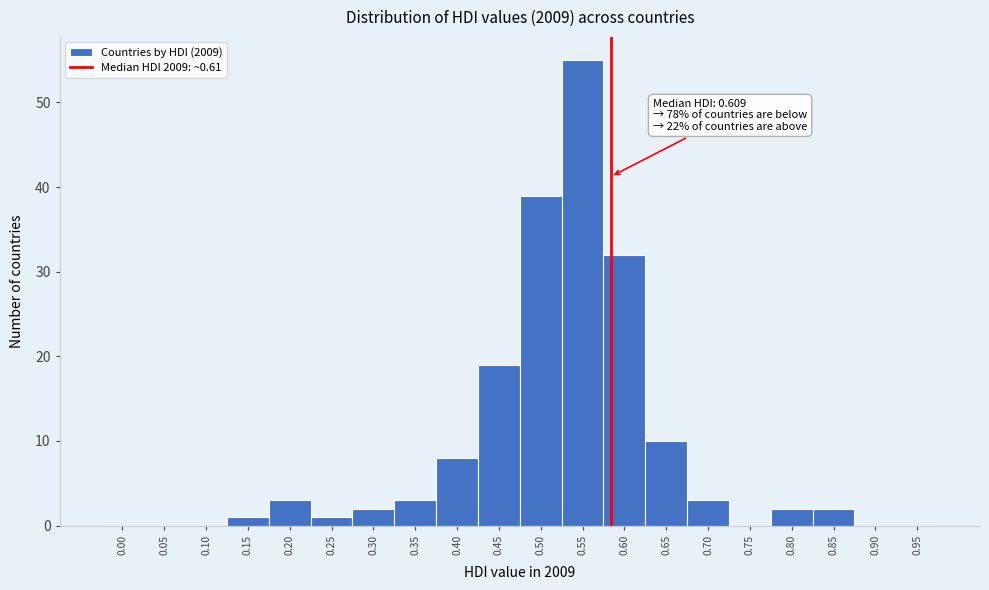

Reading left to right, what are all the values shown in this chart?

0.00=0	0.05=0	0.10=0	0.15=1	0.20=3	0.25=1	0.30=2	0.35=3	0.40=8	0.45=19	0.50=39	0.55=55	0.60=32	0.65=10	0.70=3	0.75=0	0.80=2	0.85=2	0.90=0	0.95=0